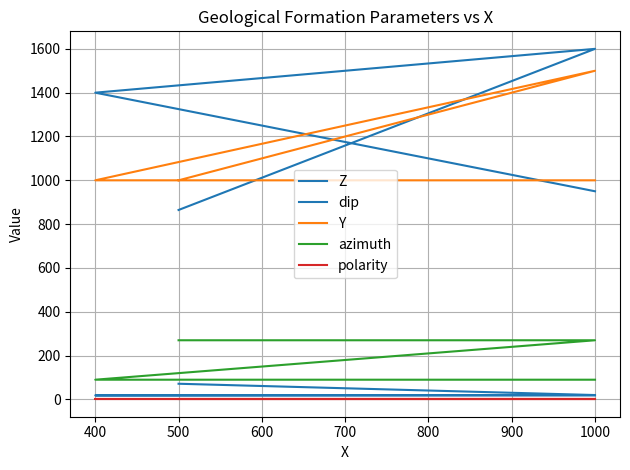

Which has a higher value, 1000 or 1000?

1000